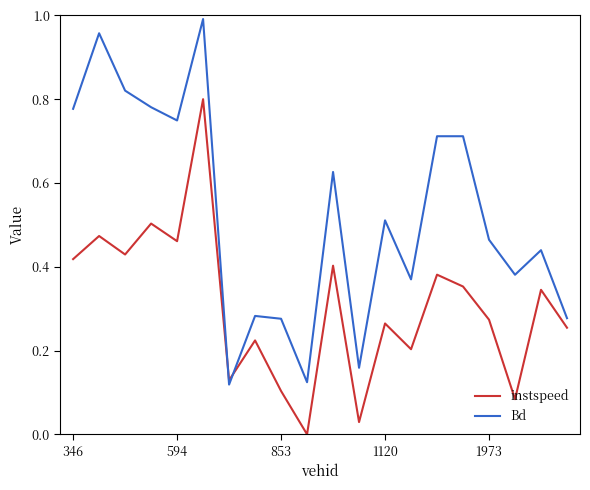

Which series has the largest range (max minus min)?

Bd